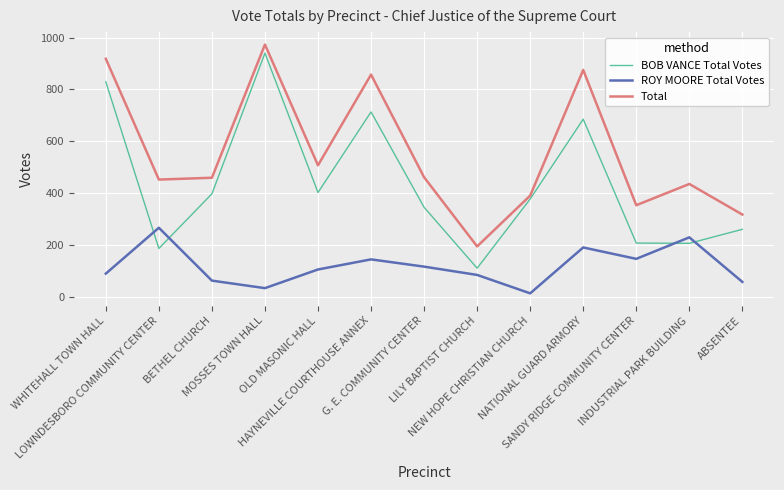

What is the difference between the maximum and minimum values in the Total series?

779